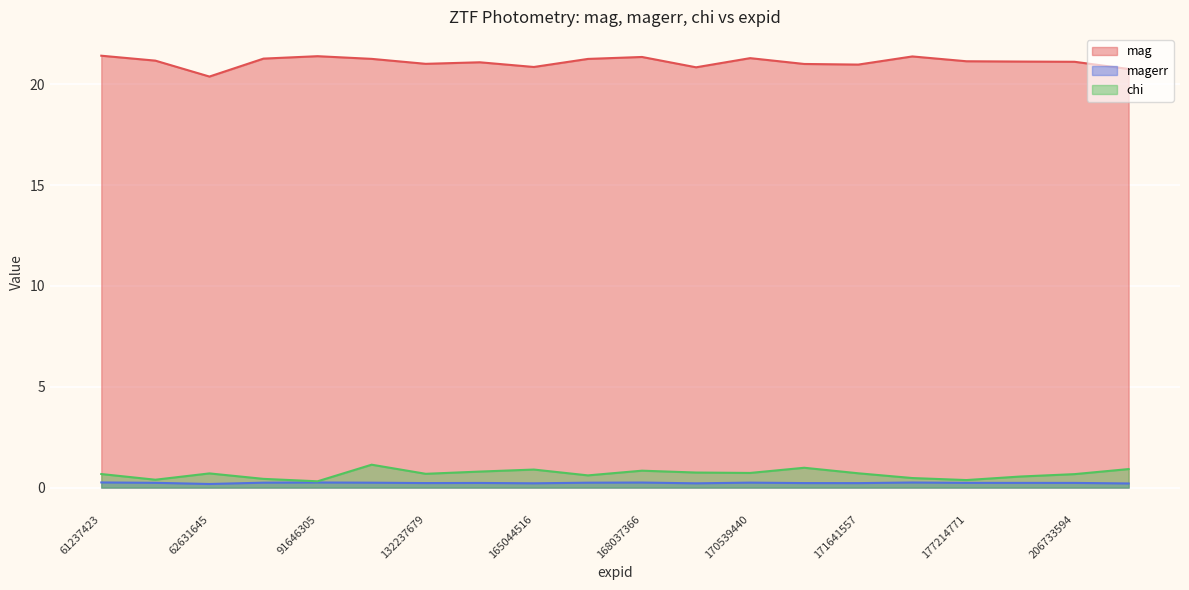

Reading left to right, list all the values displayed in this chart.

mag: 61237423=21.4	61837086=21.2	62631645=20.4	67525275=21.3	91646305=21.4	94537614=21.3	132237679=21.0	132541769=21.1	165044516=20.9	167540797=21.3	168037366=21.4	170033662=20.8	170539440=21.3	171235653=21.0	171641557=21.0	177021126=21.4	177214771=21.1	204245211=21.1	206733594=21.1	209129584=20.8
magerr: 61237423=0.3	61837086=0.2	62631645=0.2	67525275=0.2	91646305=0.3	94537614=0.2	132237679=0.2	132541769=0.2	165044516=0.2	167540797=0.2	168037366=0.3	170033662=0.2	170539440=0.2	171235653=0.2	171641557=0.2	177021126=0.3	177214771=0.2	204245211=0.2	206733594=0.2	209129584=0.2
chi: 61237423=0.7	61837086=0.4	62631645=0.7	67525275=0.4	91646305=0.3	94537614=1.1	132237679=0.7	132541769=0.8	165044516=0.9	167540797=0.6	168037366=0.8	170033662=0.7	170539440=0.7	171235653=1.0	171641557=0.7	177021126=0.5	177214771=0.4	204245211=0.5	206733594=0.7	209129584=0.9